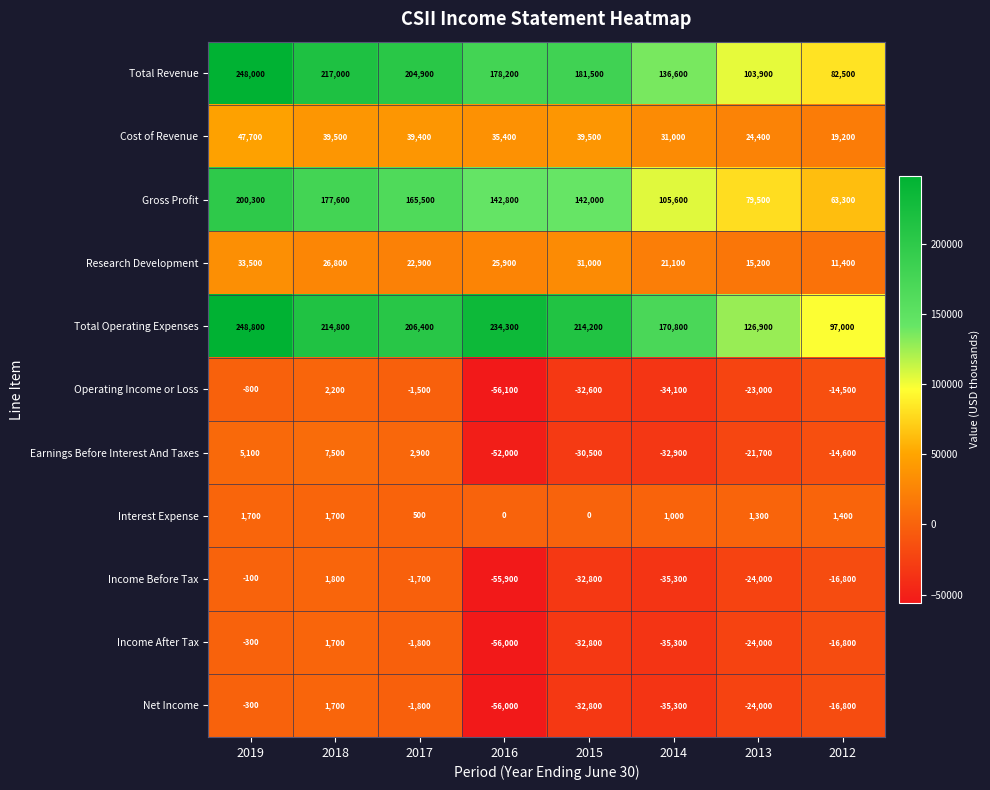

Where is Gross Profit nearest to the value 131800?

2015